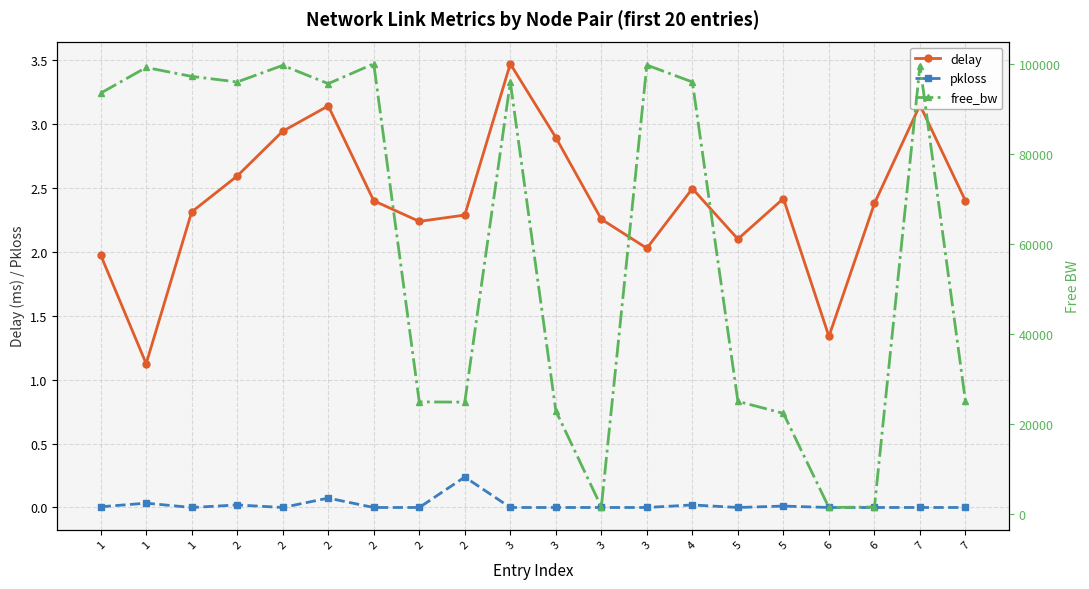

How many series are shown in this chart?

3